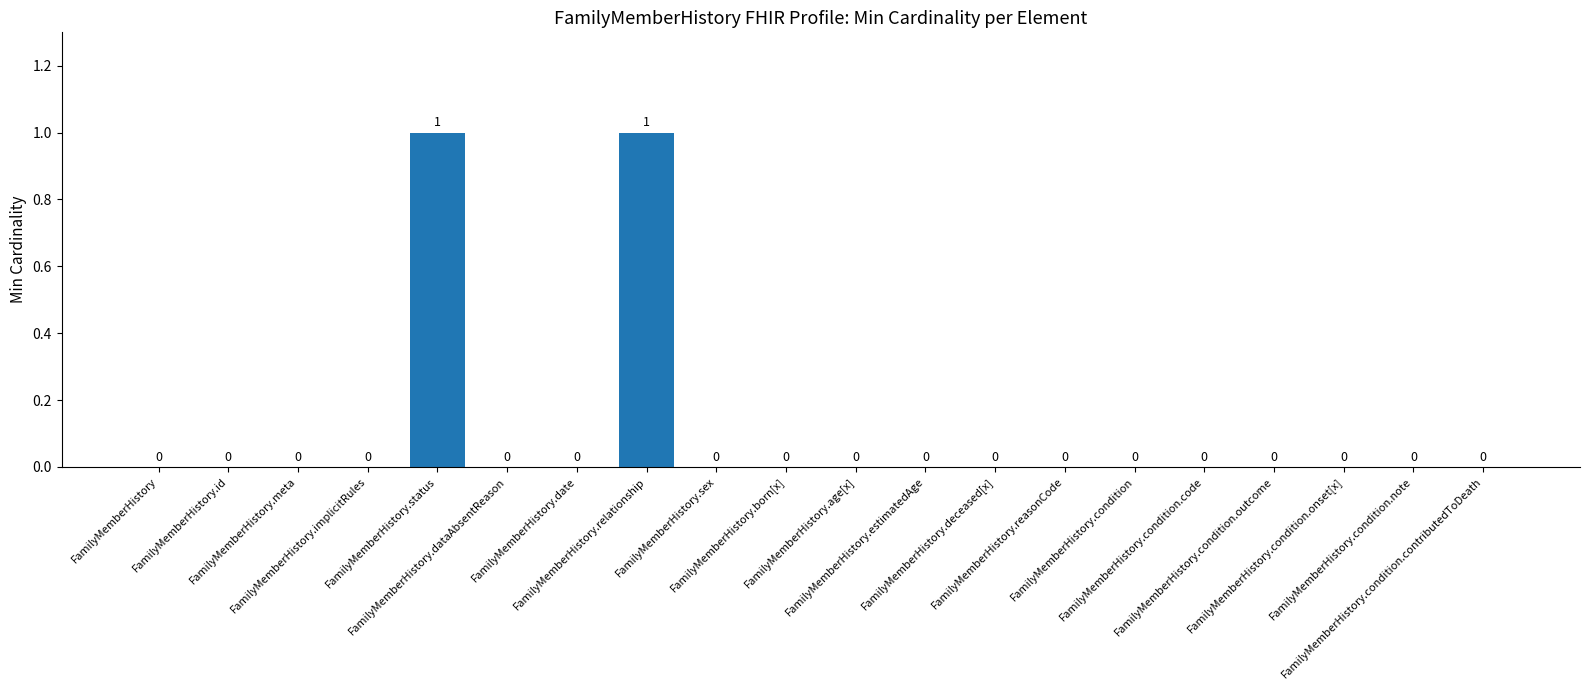

How many values are above zero?

2